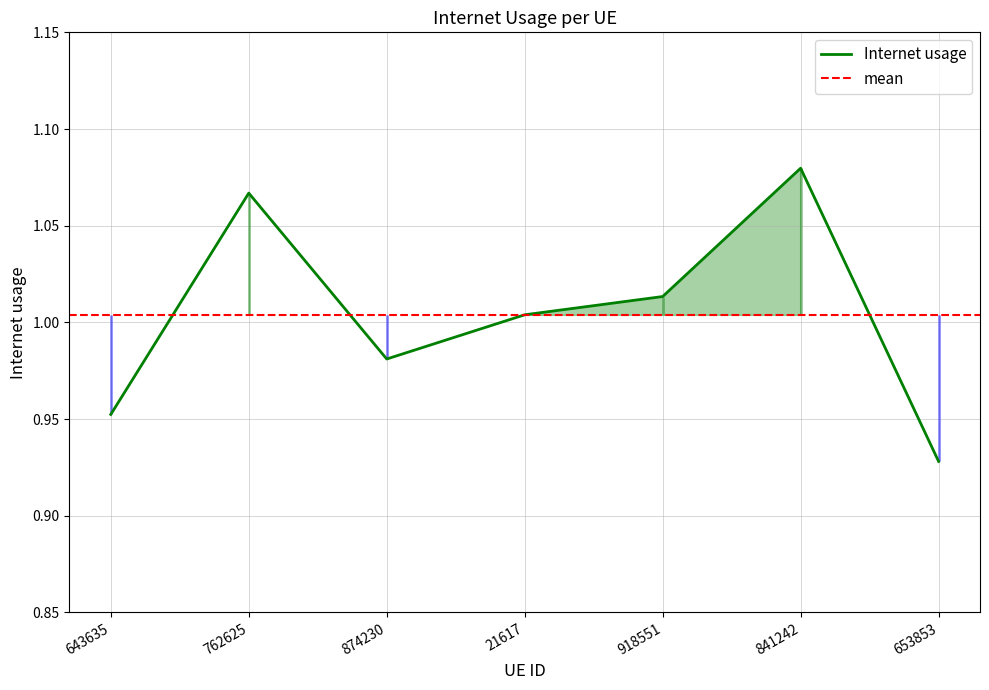

What is the maximum value shown in the chart?

1.1